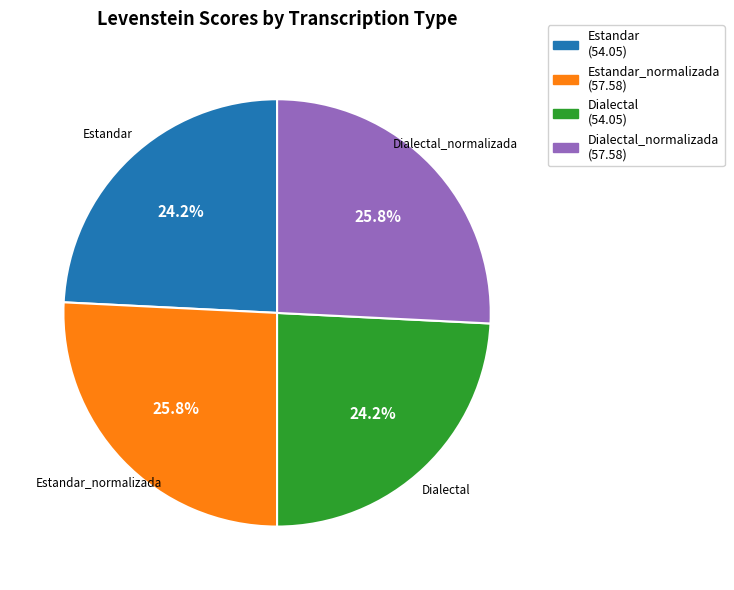

Is there any slice that represents more than half of the pie?

No